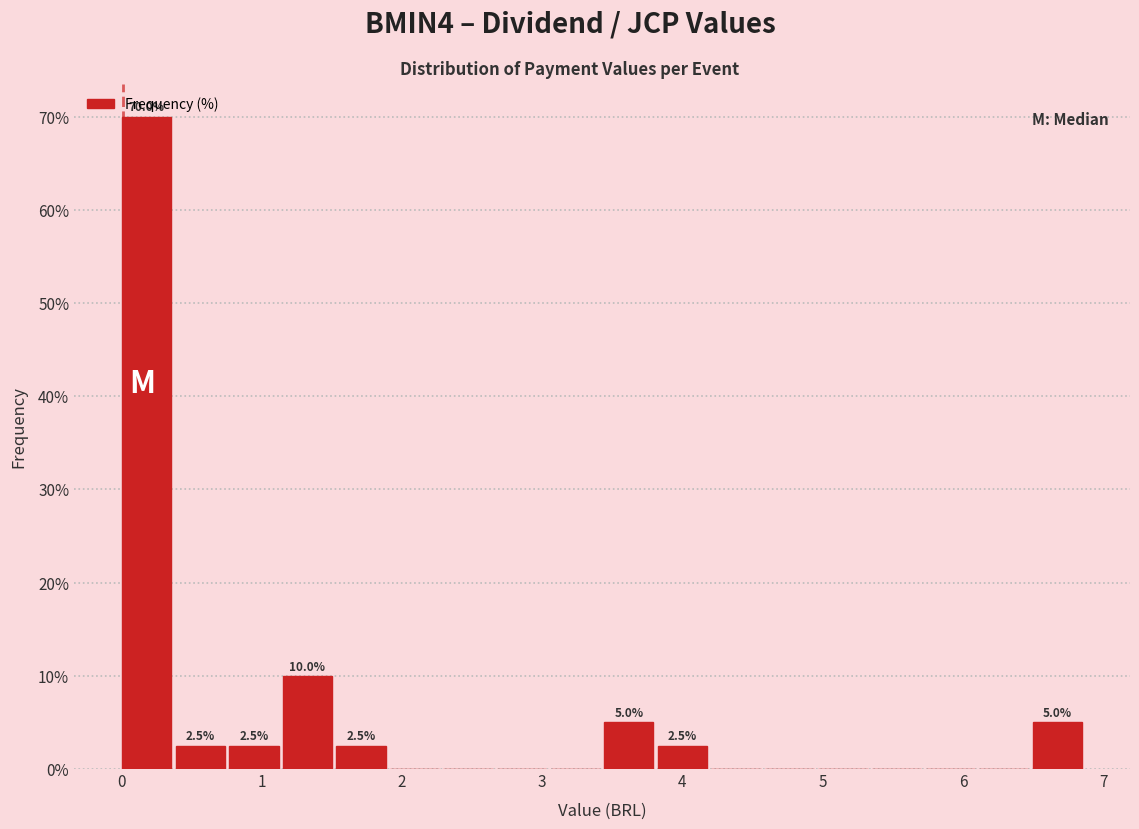

Around what value on the x-axis is the tallest bar? Give the approximate position of its centre, as read against the axis.

0.2